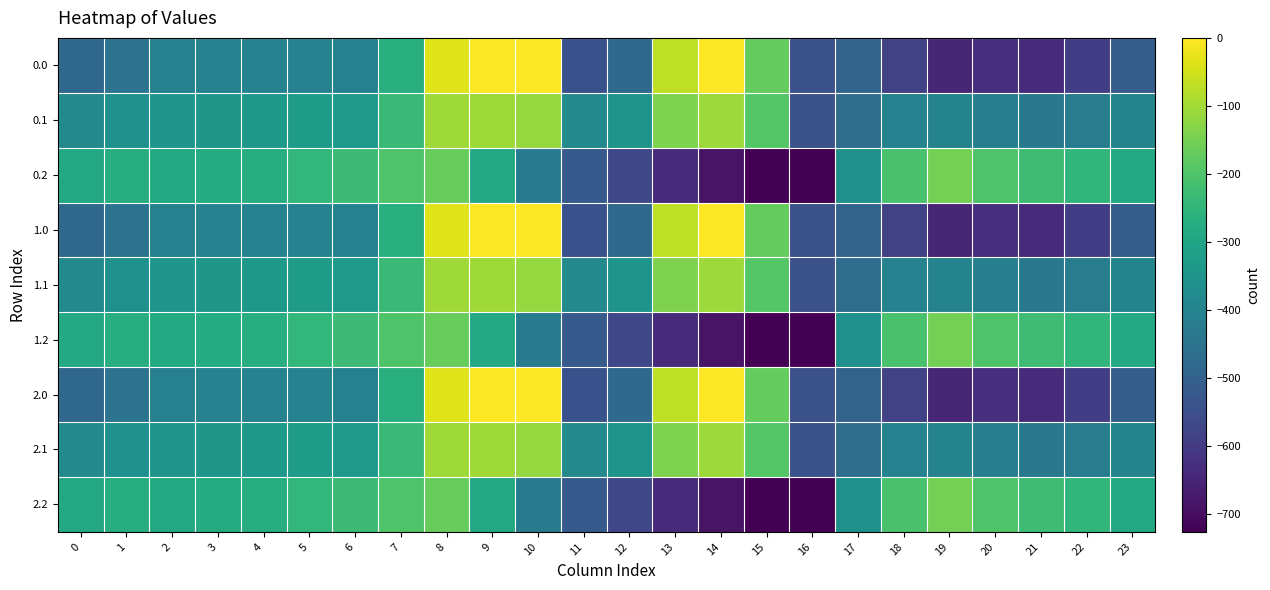

What is the smallest value displayed?

-726.6